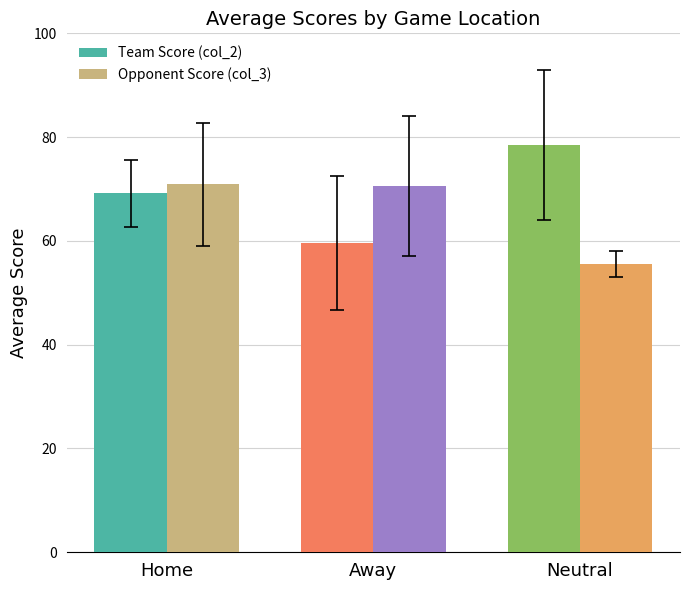

What is the highest value of the Team Score (col_2) series?

78.5